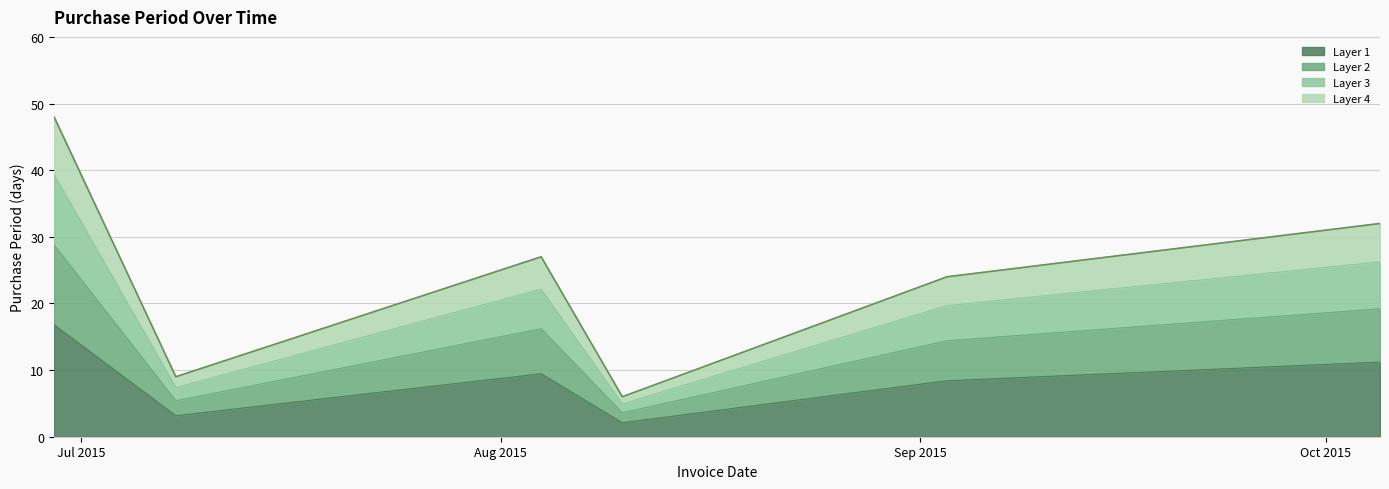

What is the label of the 6th point from the right?

2015-06-29